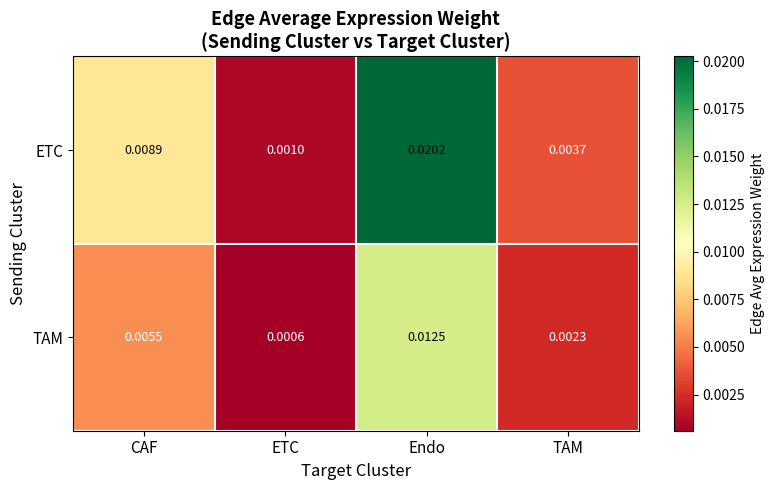

Which series changed the most between ETC and Endo?

ETC